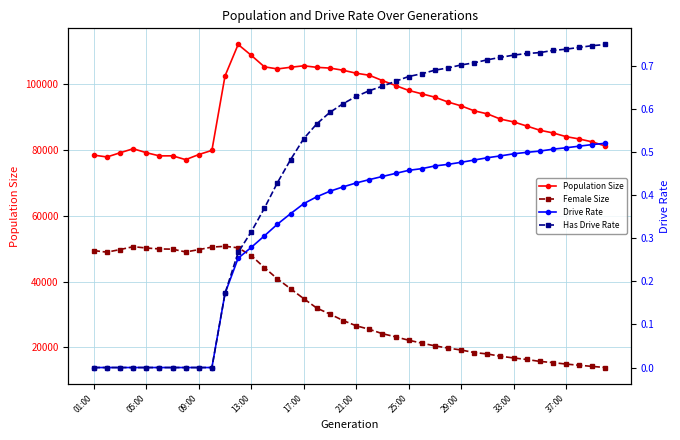

Rank the series at 05:00 from lowest to highest value.

Drive Rate, Has Drive Rate, Female Size, Population Size